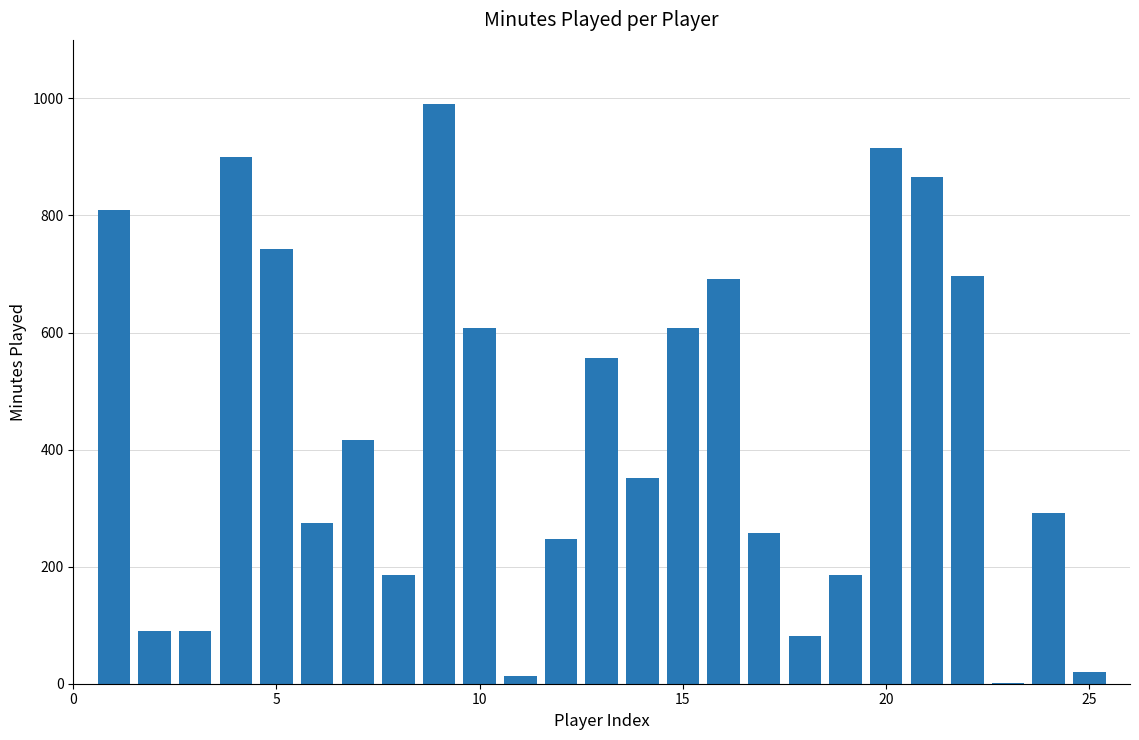

What is the maximum value shown in the chart?

990